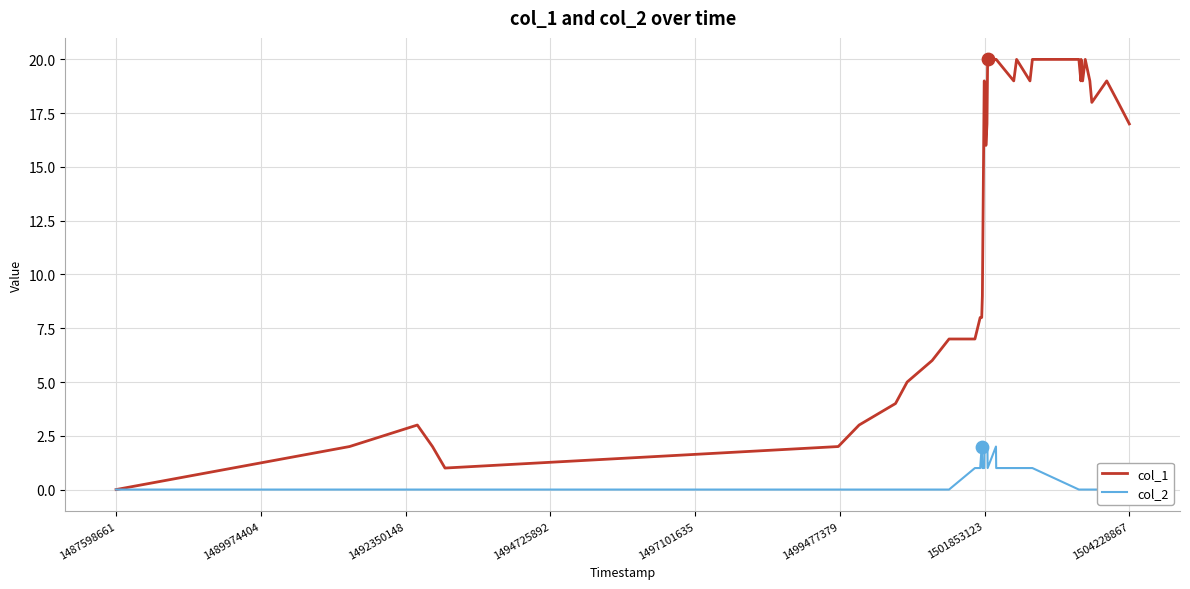

Which series has the largest total across all categories?

col_1